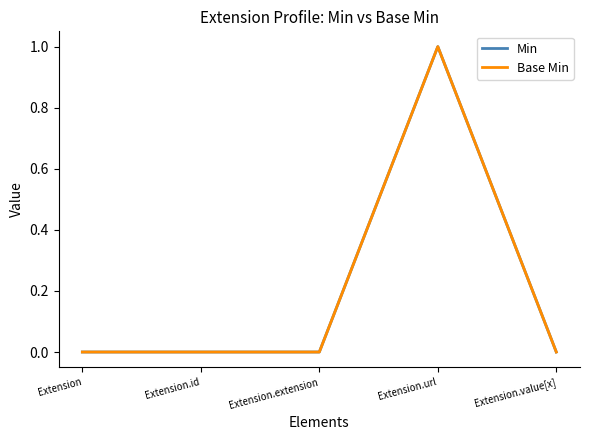

Does the chart have visible grid lines?

No